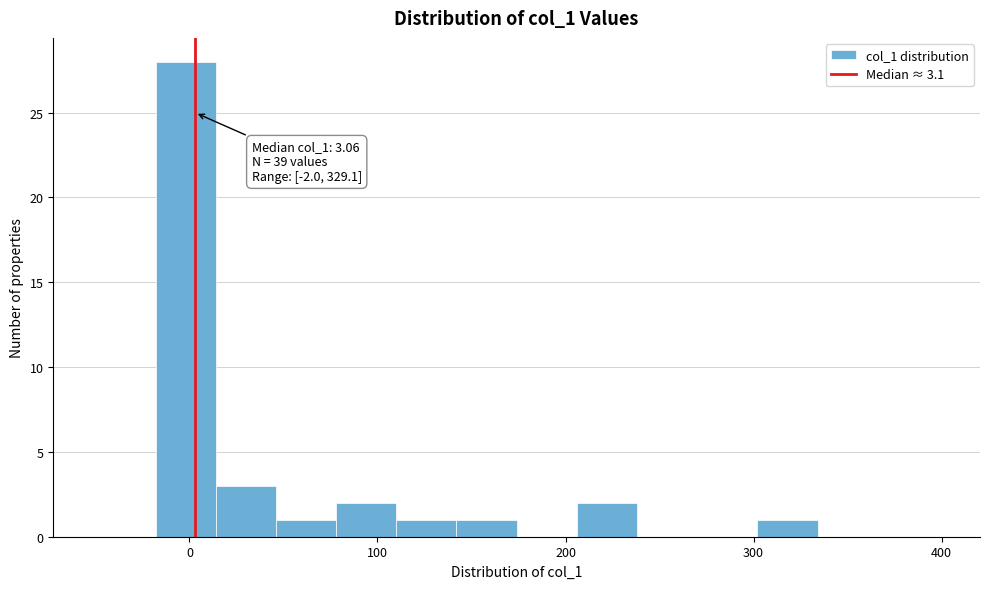

Read against the x-axis, roughly where is the centre of the tallest bar?

0